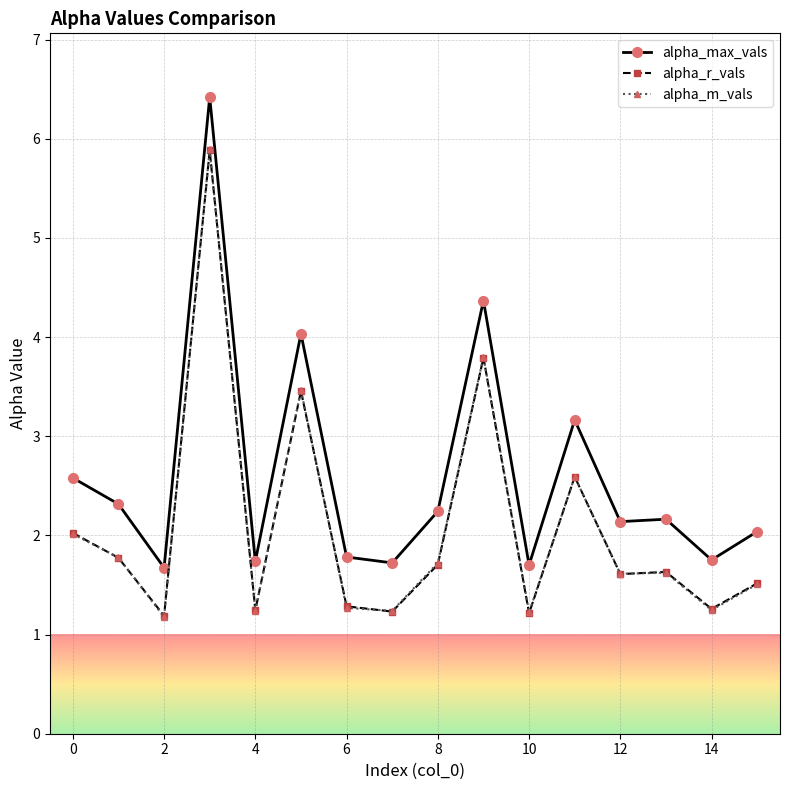

What is the lowest value of the alpha_m_vals series?

1.2